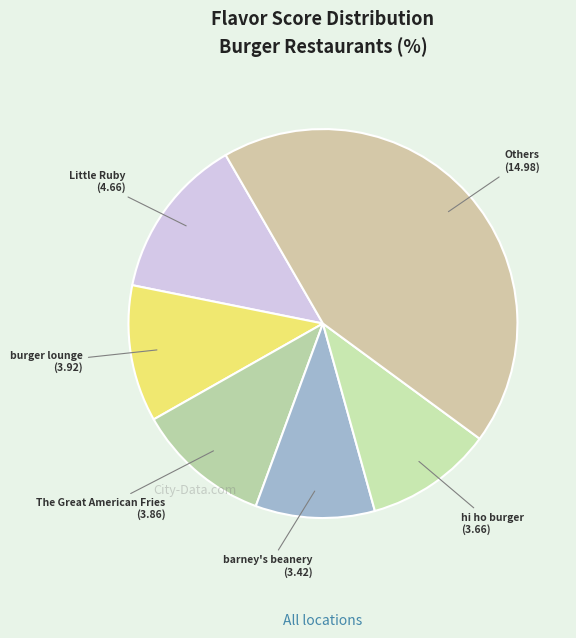

Is there a majority slice in this chart?

No